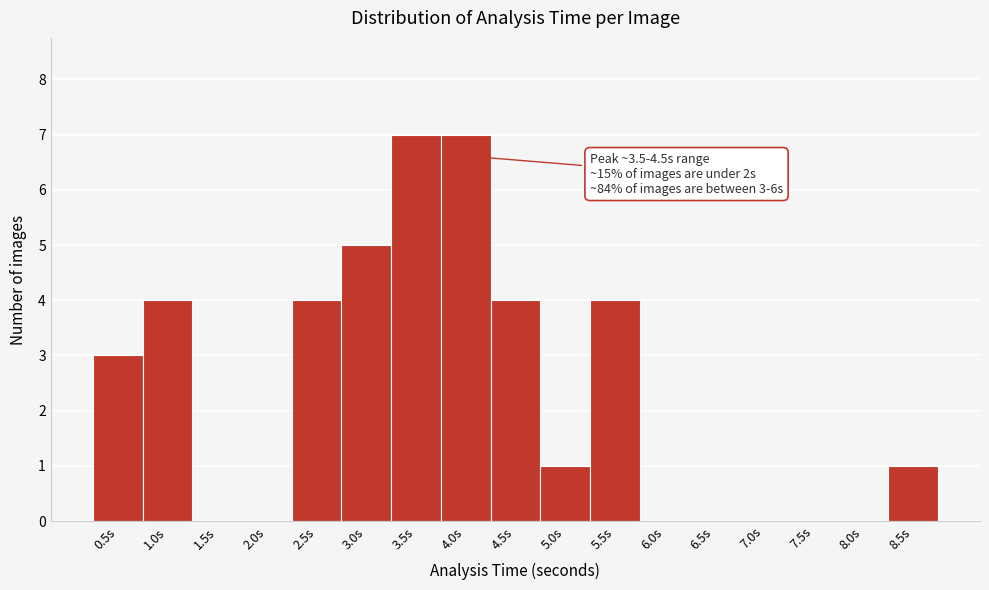

Reading left to right, extract all data points from this chart.

0.5s=3	1.0s=4	1.5s=0	2.0s=0	2.5s=4	3.0s=5	3.5s=7	4.0s=7	4.5s=4	5.0s=1	5.5s=4	6.0s=0	6.5s=0	7.0s=0	7.5s=0	8.0s=0	8.5s=1